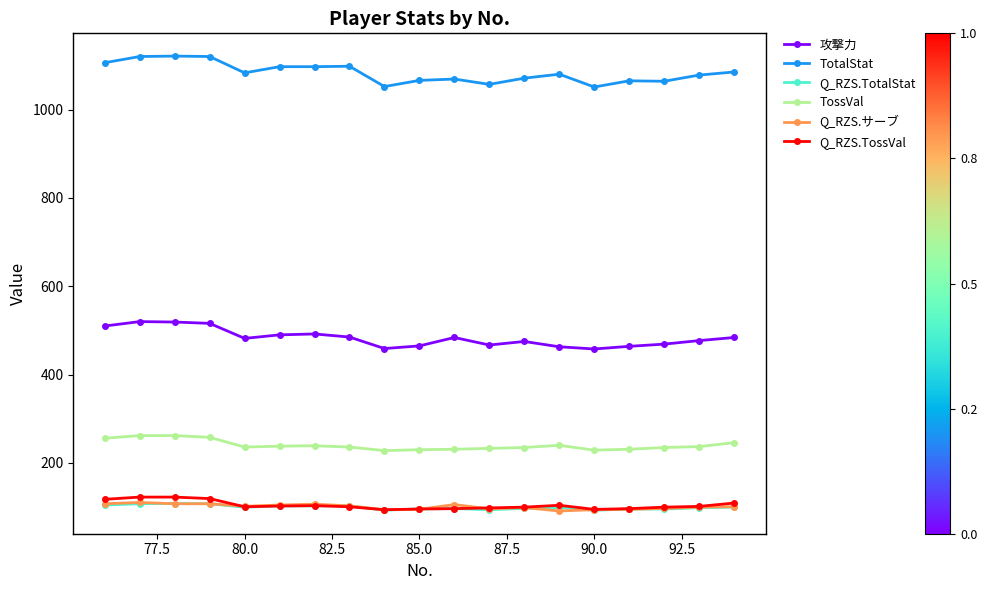

What is the value of the Q_RZS.TossVal point at the 18th from the left?

101.7